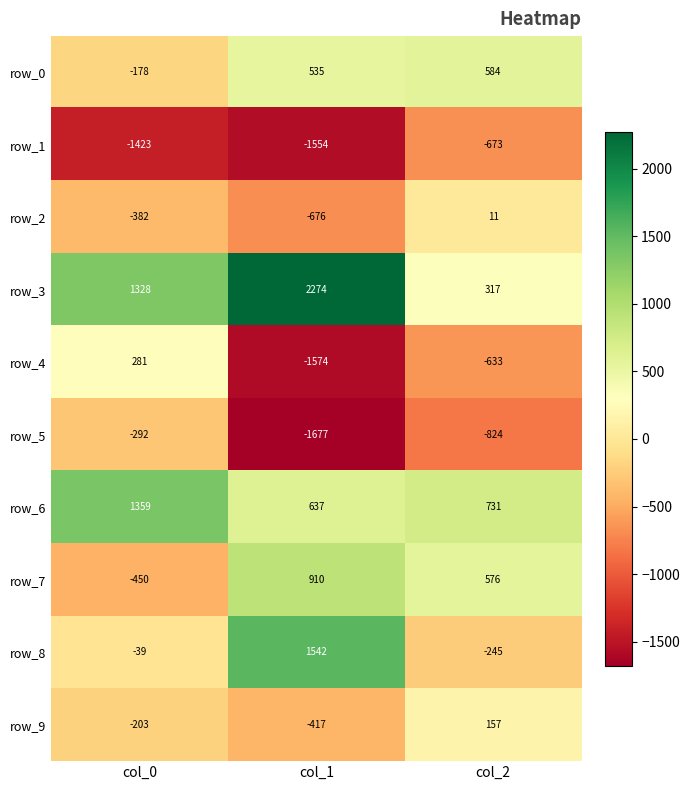

What is the difference between the row_7 values at col_2 and col_1?

334